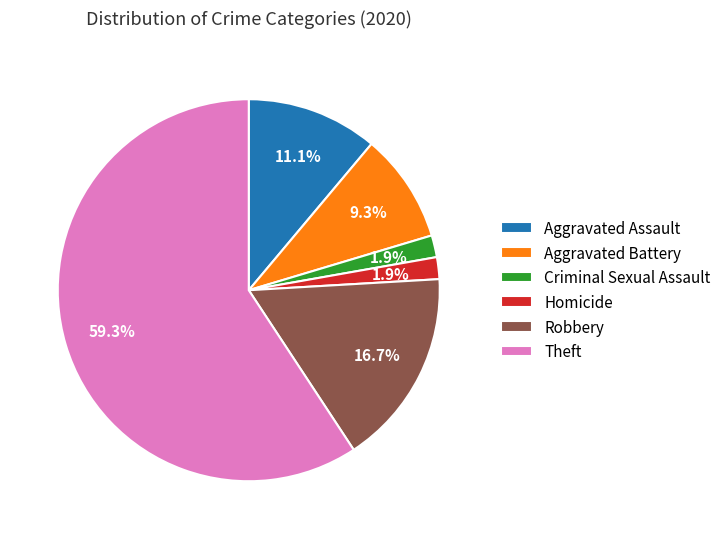

True or false: Theft accounts for 59% of the total.

True